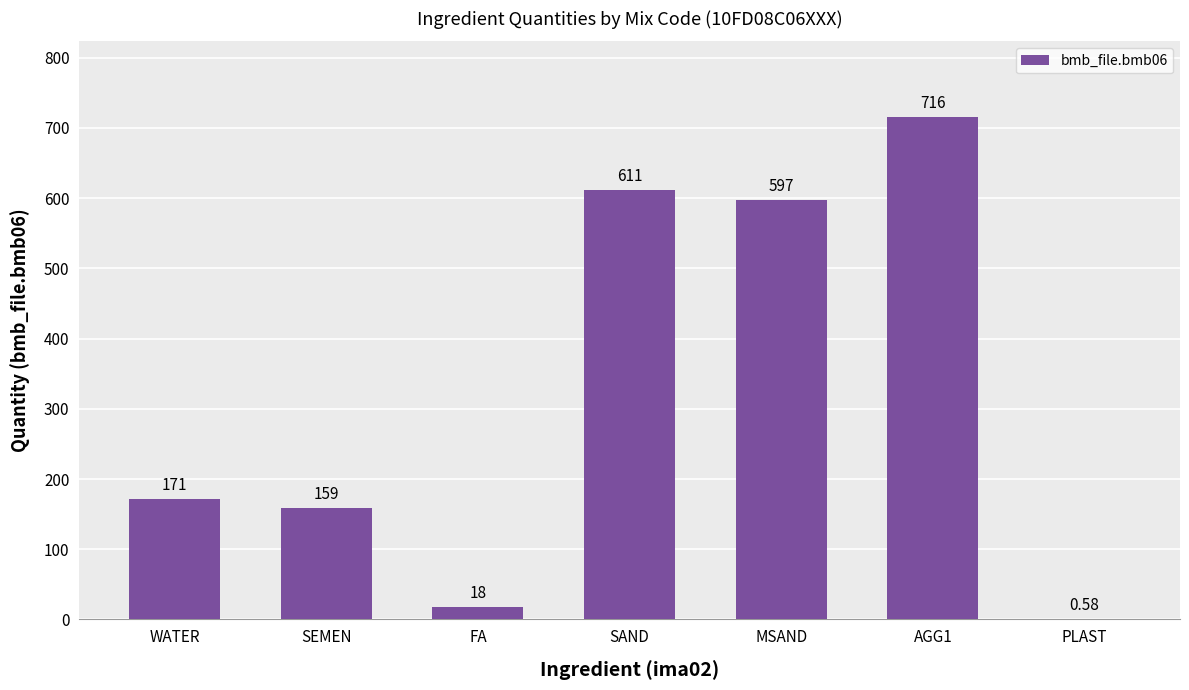

What is the sum of the values at MSAND and AGG1?

1313.0